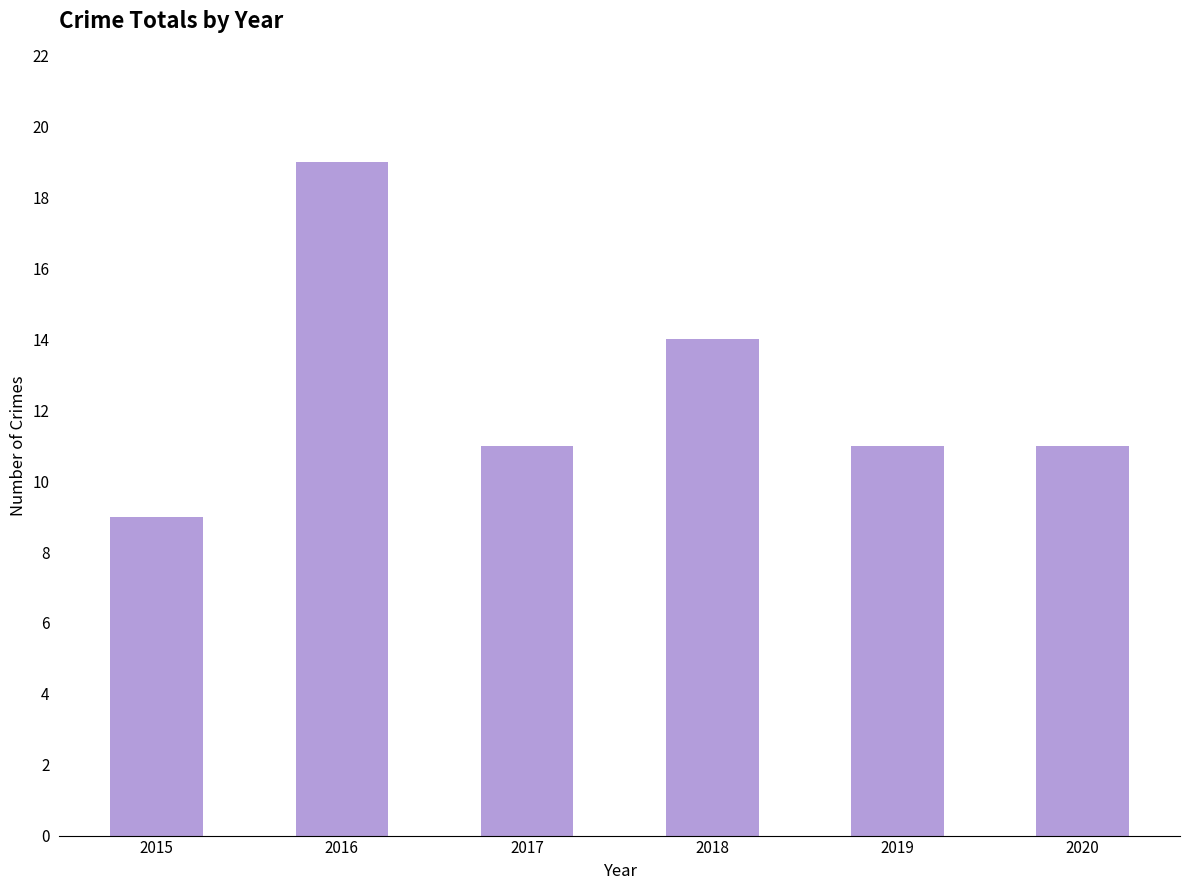

True or false: the data shows 11 at 2019.

True